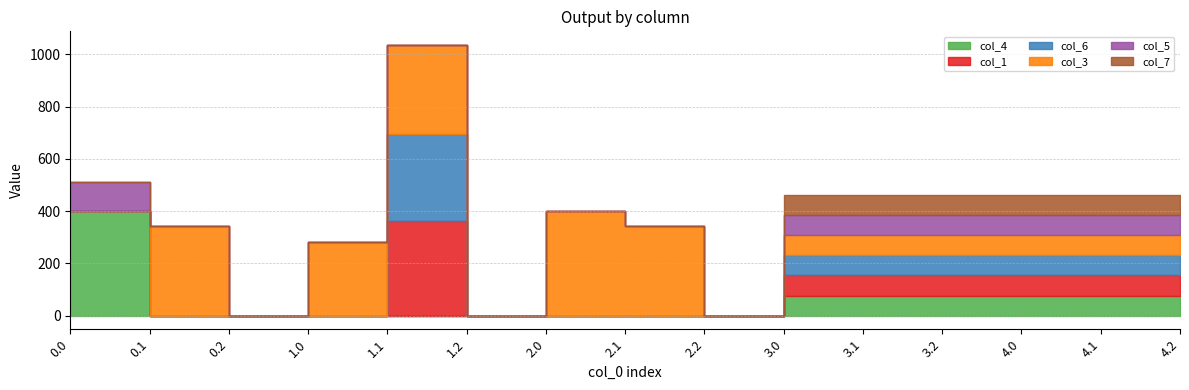

How many values in the col_5 series exceed 0?

7